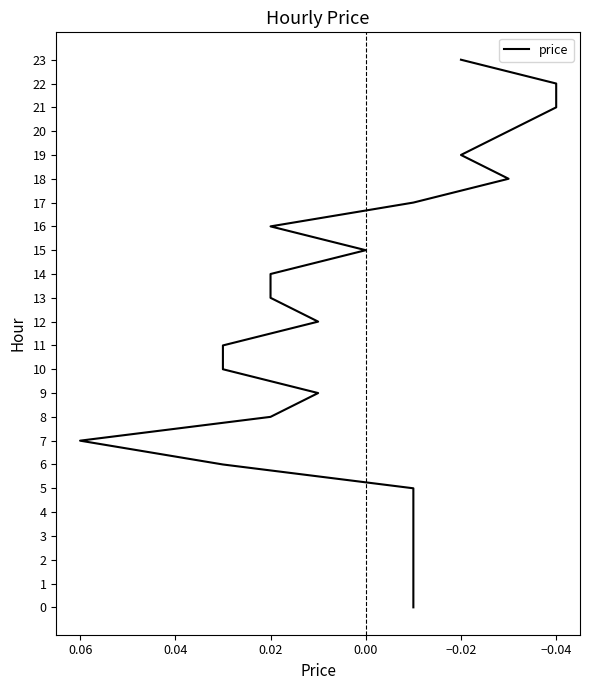

How many data points are above 12?

11